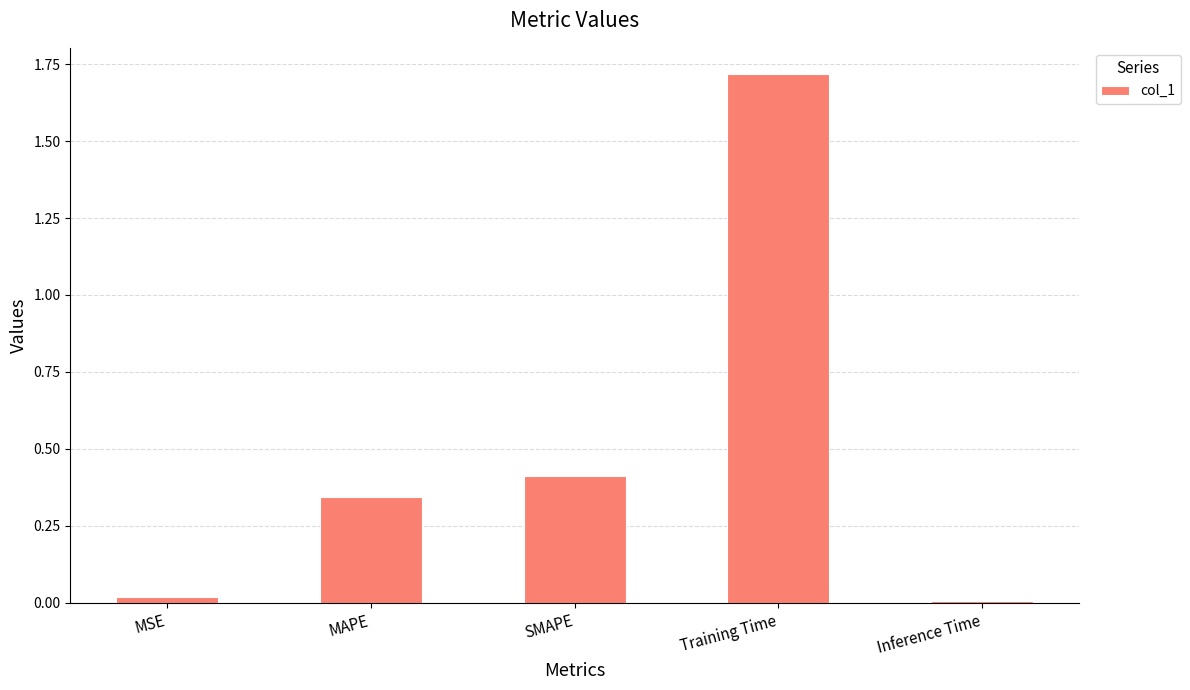

At which category does the chart reach its peak across all series?

Training Time